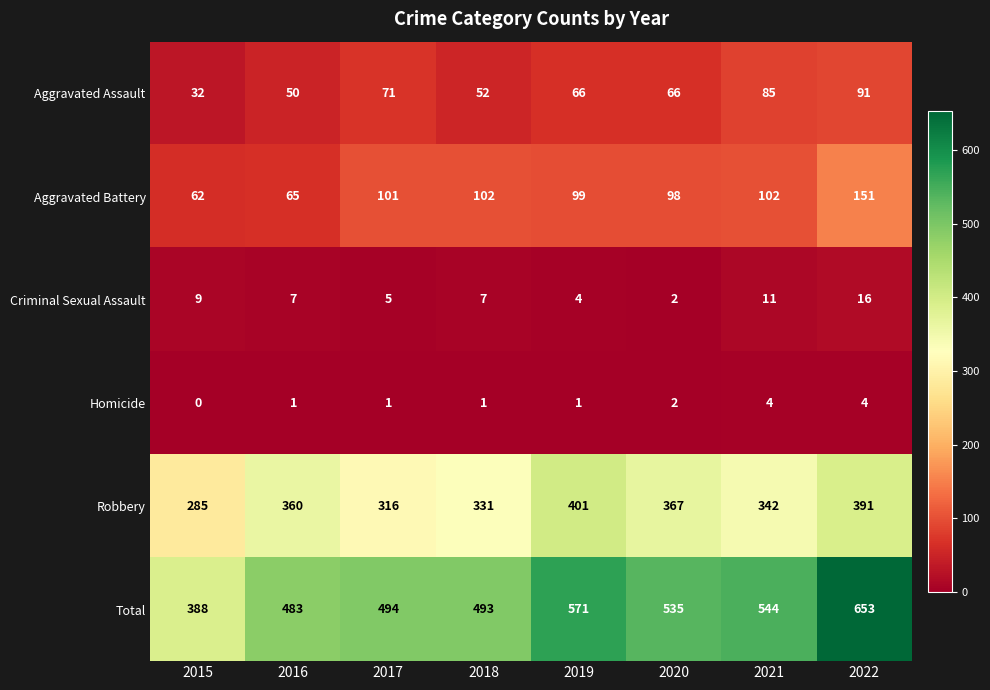

What is the greatest value displayed?

653